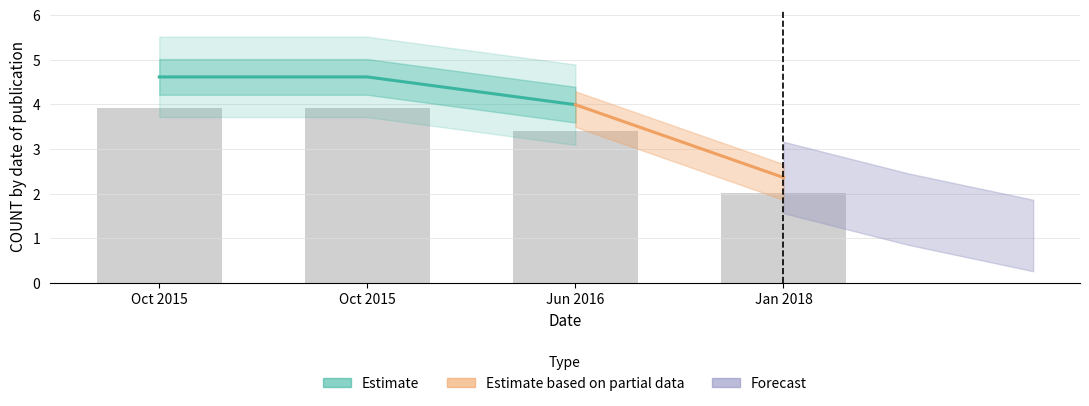

What is the sum of all values?

13.2